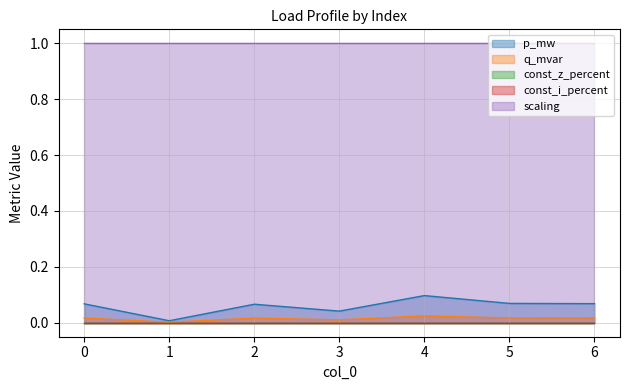

The scaling series shows 0.3 at 5. True or false?

False